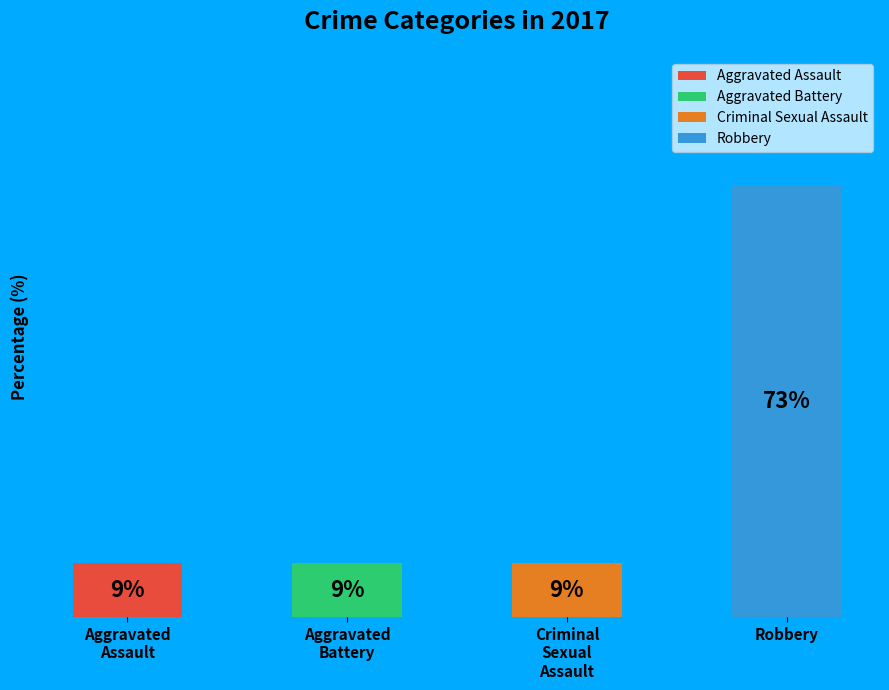

Do Aggravated Assault and Aggravated Battery together represent more than half of the pie?

No